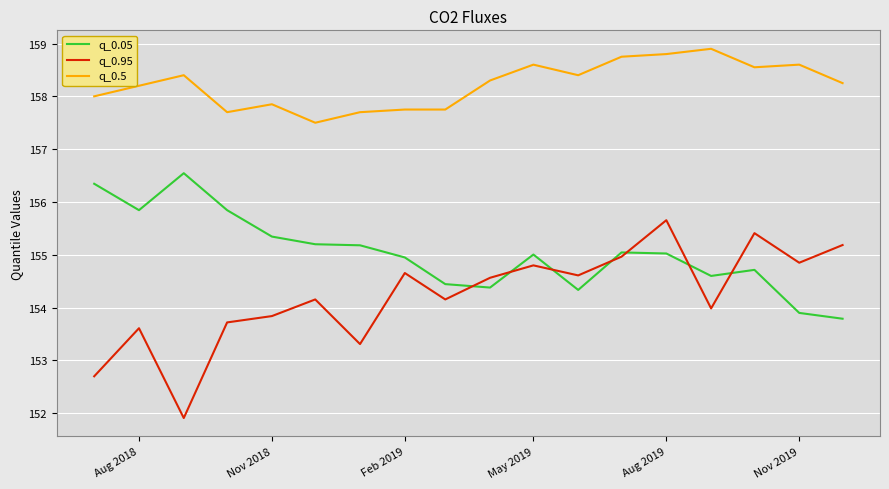

Which series has the largest range (max minus min)?

q_0.95